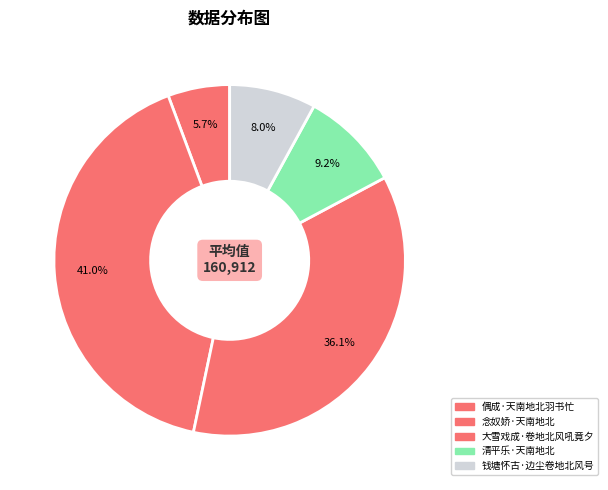

Which category has the biggest portion of the pie?

念奴娇·天南地北